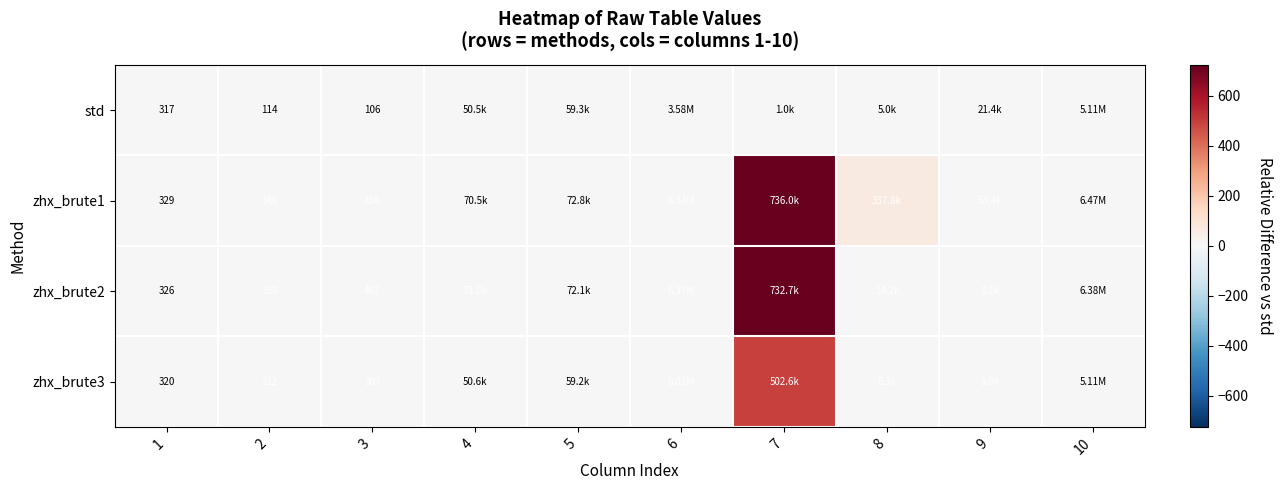

The zhx_brute1 series shows 0.0 at 5. True or false?

False